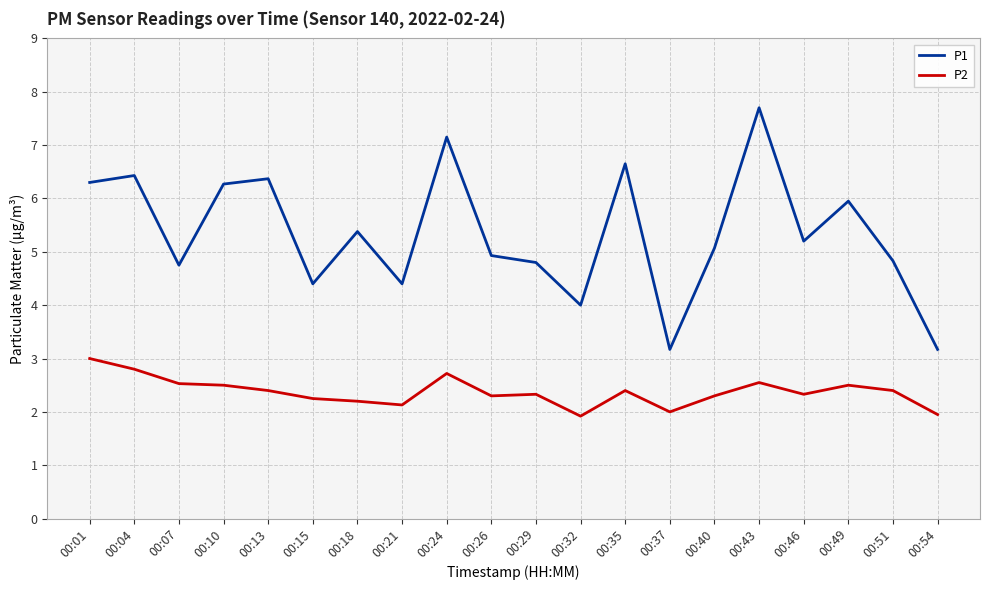

What is the sum of the P1 values at 00:15 and 00:21?

8.8